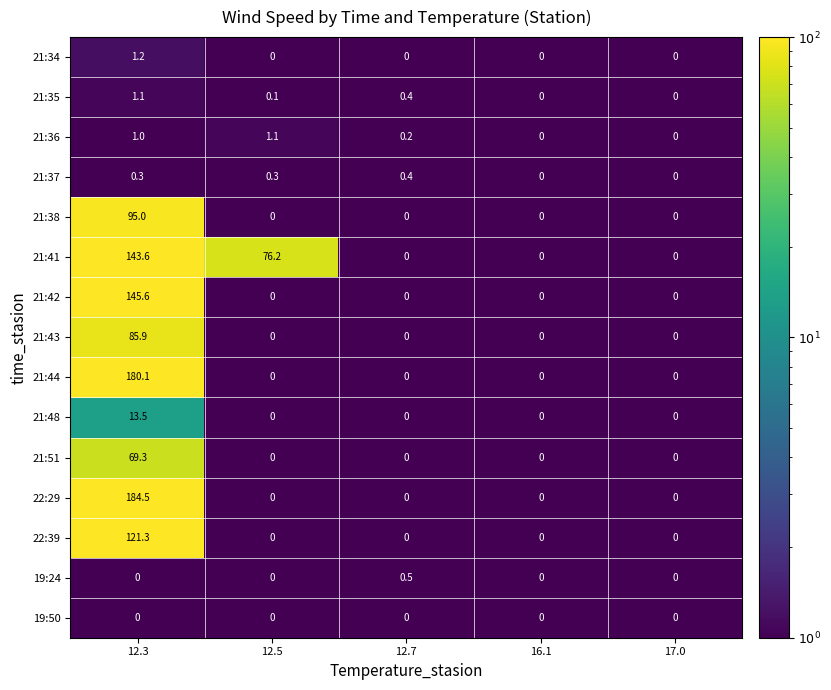

Which category has the highest value across all series?

12.3